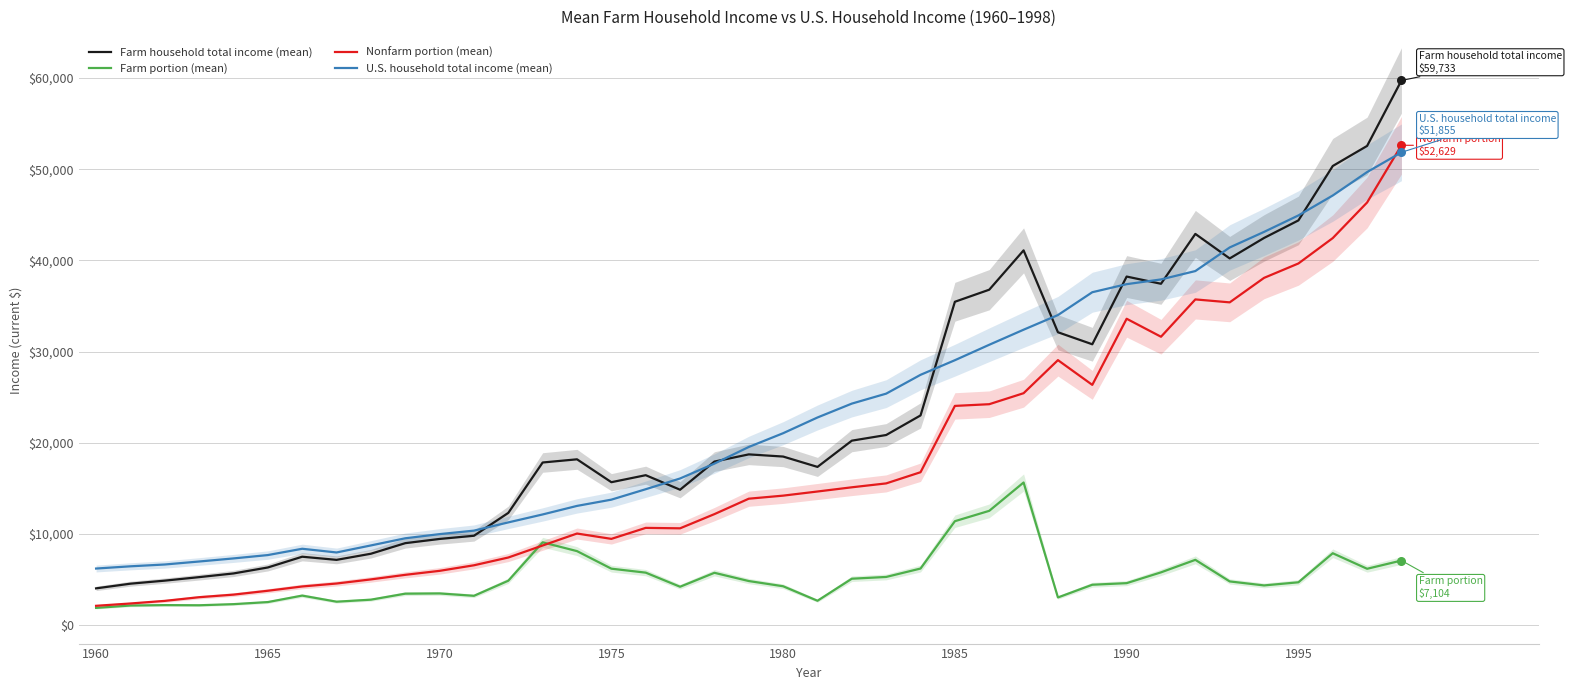

What is the maximum value for U.S. household total income (mean)?

51855